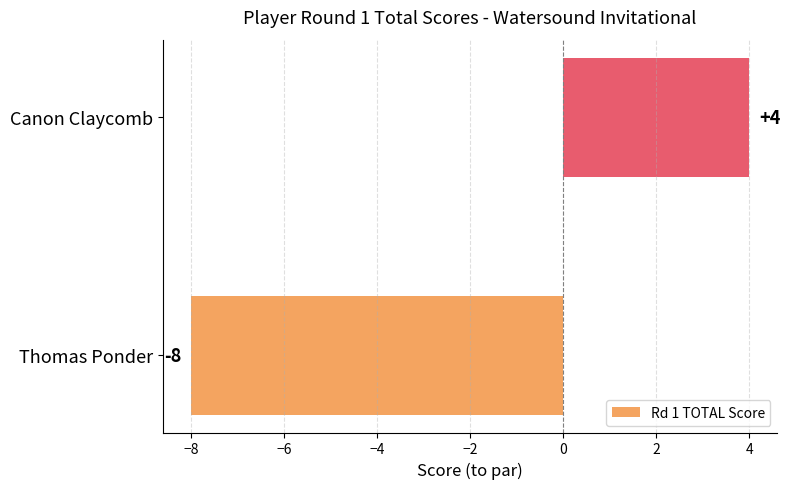

What is the sum of the values at Canon Claycomb and Thomas Ponder?

-4